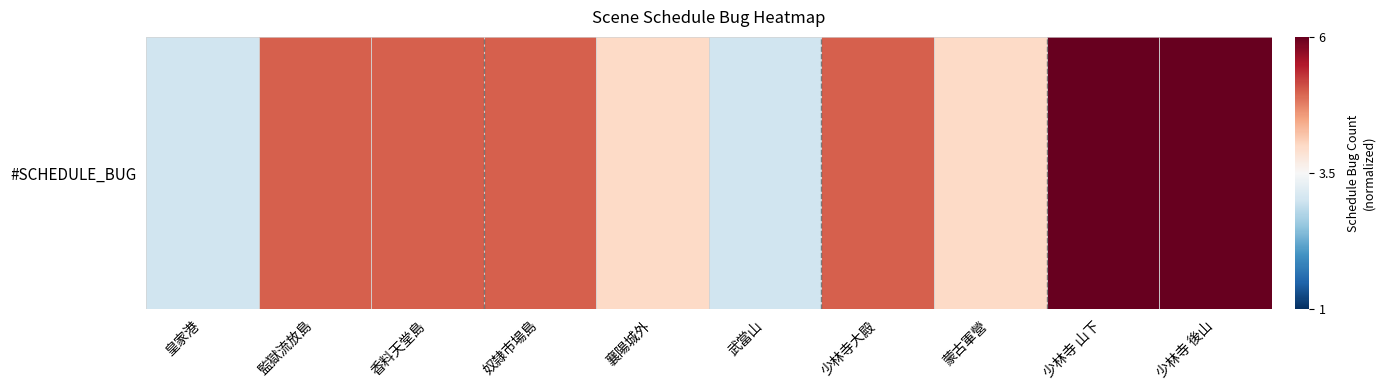

At which category does the chart reach its peak across all series?

少林寺 山下